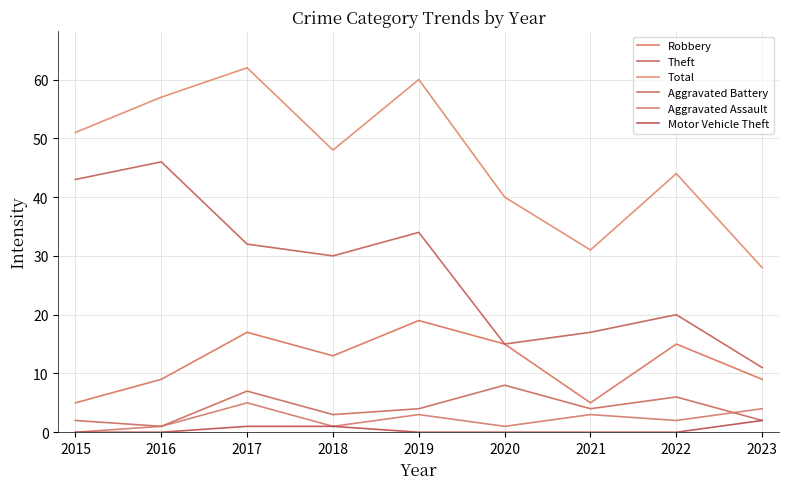

How many lines are shown in the chart?

6